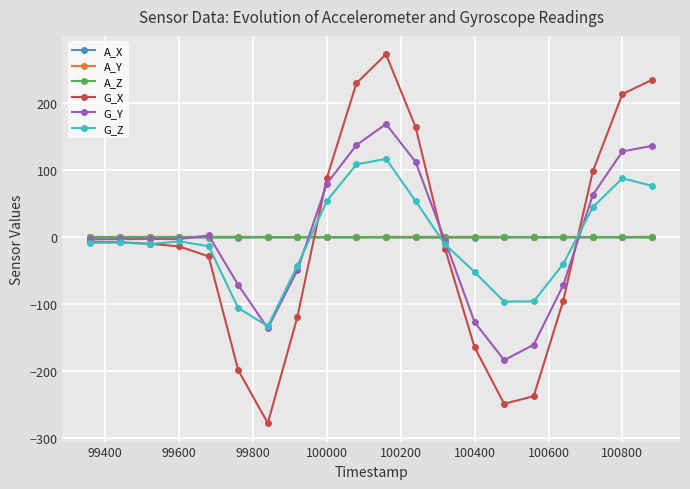

Does the chart display data point markers on the line(s)?

Yes